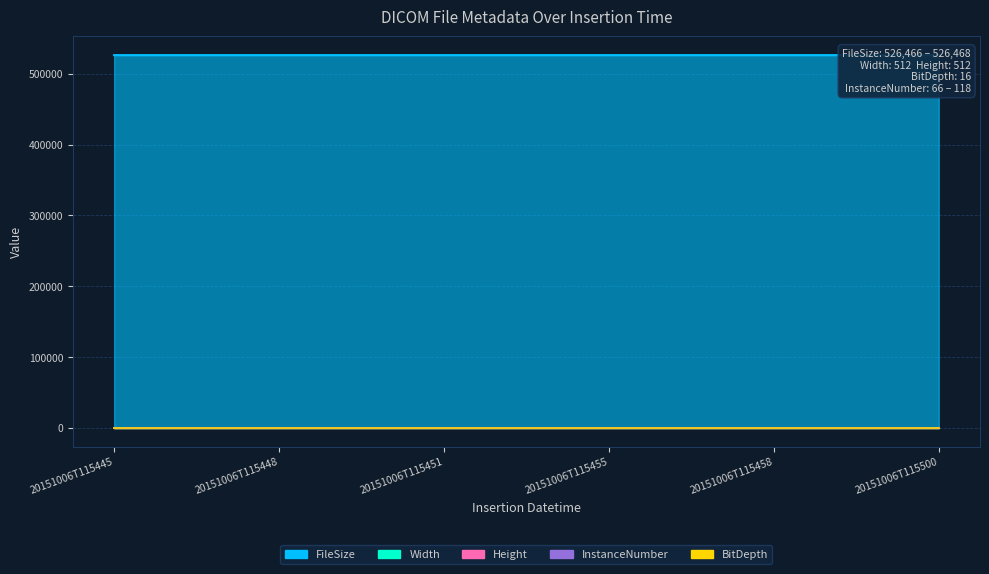

True or false: Width and BitDepth cross at least once.

False